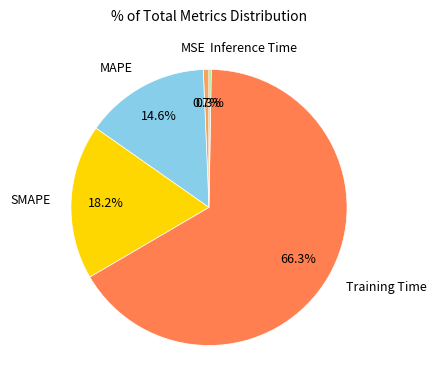

What percentage is NOT represented by MSE?

99.3%